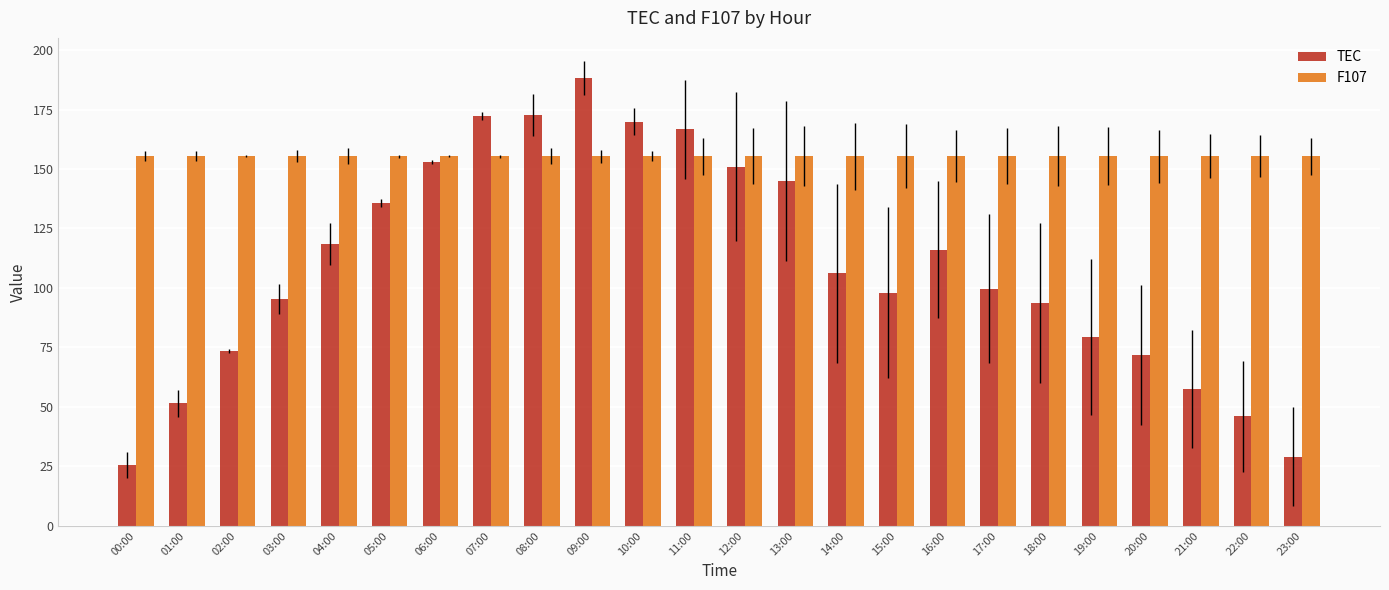

At 23:00, list the series in order from largest to smallest.

F107, TEC